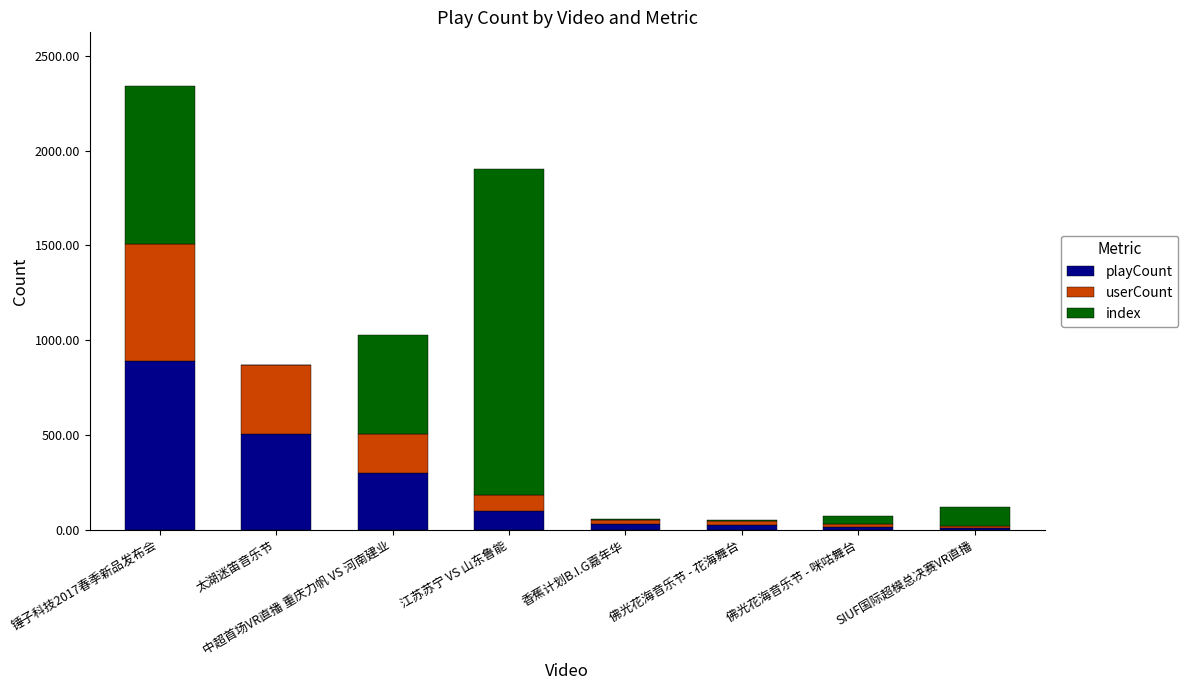

At which label does playCount reach its peak?

锤子科技2017春季新品发布会